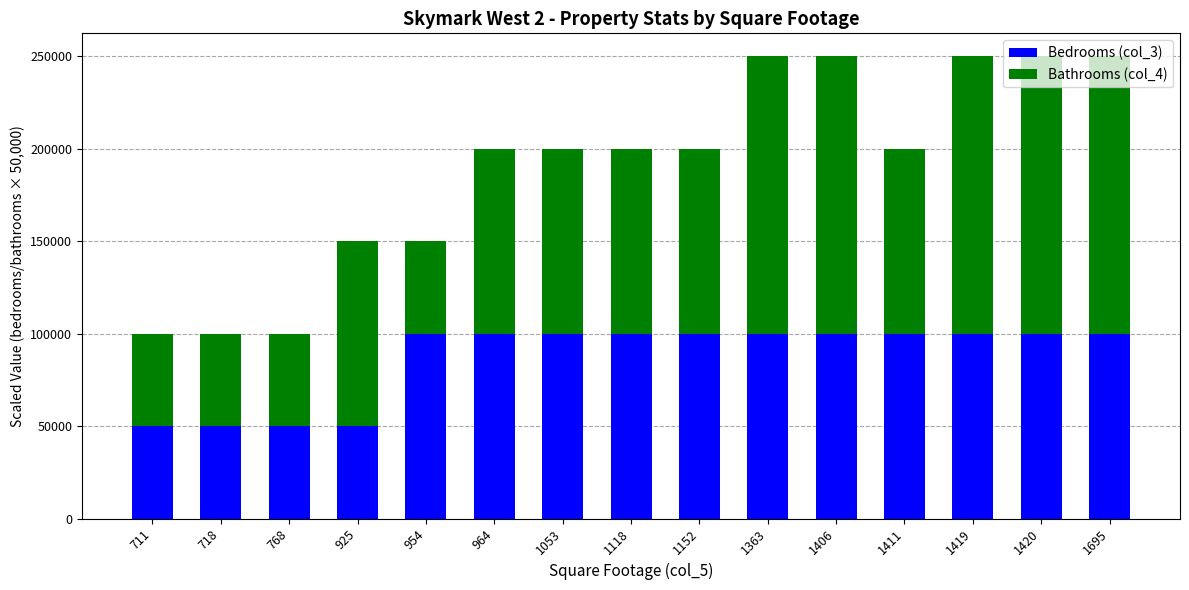

What is the maximum value for Bedrooms (col_3)?

100000